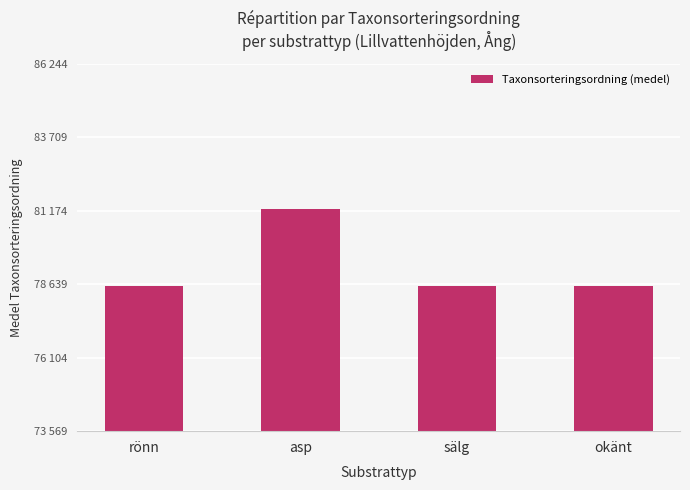

Does the chart contain any negative values?

No